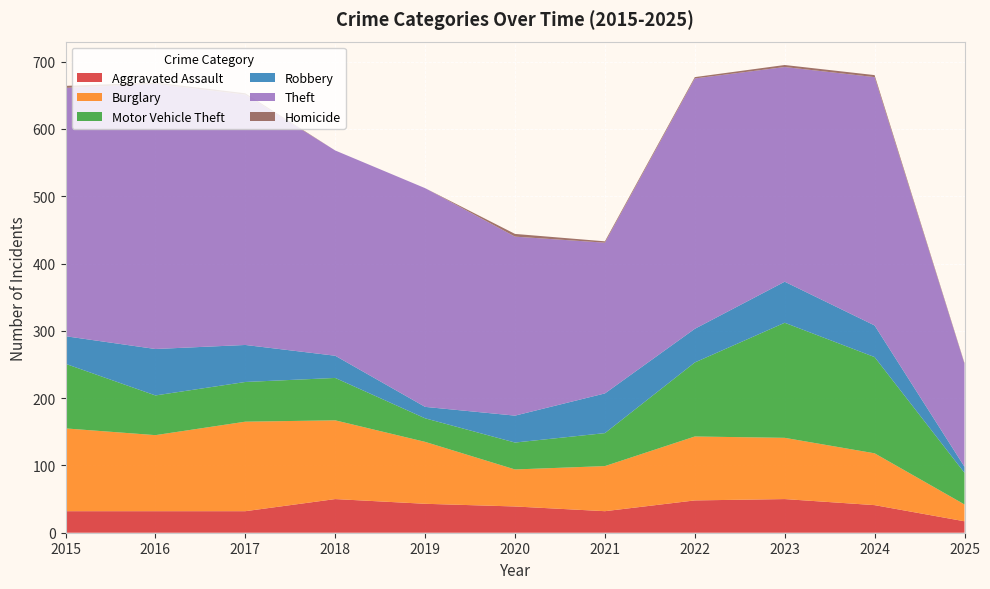

Reading left to right, list all the values displayed in this chart.

Aggravated Assault: 2015=32	2016=32	2017=32	2018=50	2019=43	2020=39	2021=32	2022=48	2023=50	2024=41	2025=17
Burglary: 2015=123	2016=113	2017=133	2018=117	2019=92	2020=55	2021=67	2022=95	2023=91	2024=77	2025=25
Motor Vehicle Theft: 2015=96	2016=59	2017=59	2018=63	2019=35	2020=40	2021=49	2022=110	2023=171	2024=143	2025=47
Robbery: 2015=41	2016=69	2017=55	2018=33	2019=17	2020=40	2021=59	2022=50	2023=61	2024=47	2025=9
Theft: 2015=369	2016=394	2017=372	2018=305	2019=325	2020=266	2021=224	2022=372	2023=319	2024=369	2025=153
Homicide: 2015=3	2016=2	2017=2	2018=0	2019=0	2020=4	2021=2	2022=2	2023=3	2024=3	2025=1